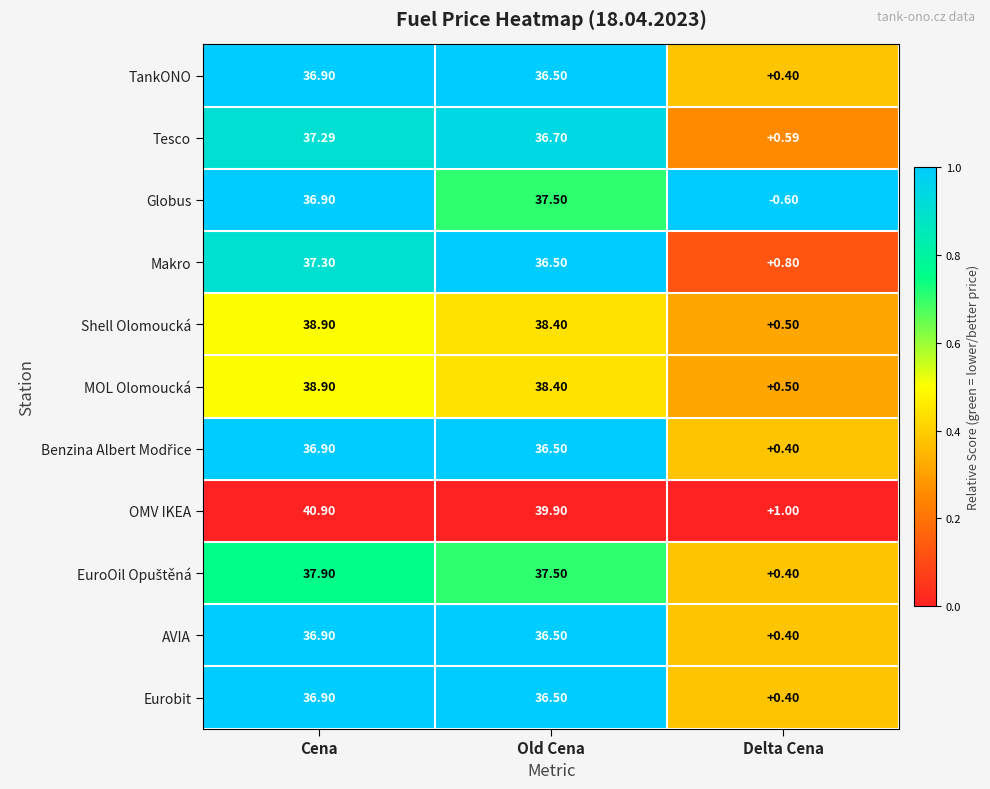

Which series has the largest range (max minus min)?

OMV IKEA